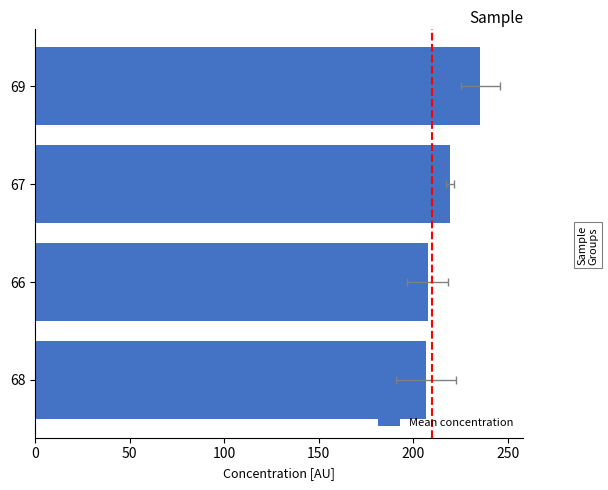

What is the sum of all values?

868.9